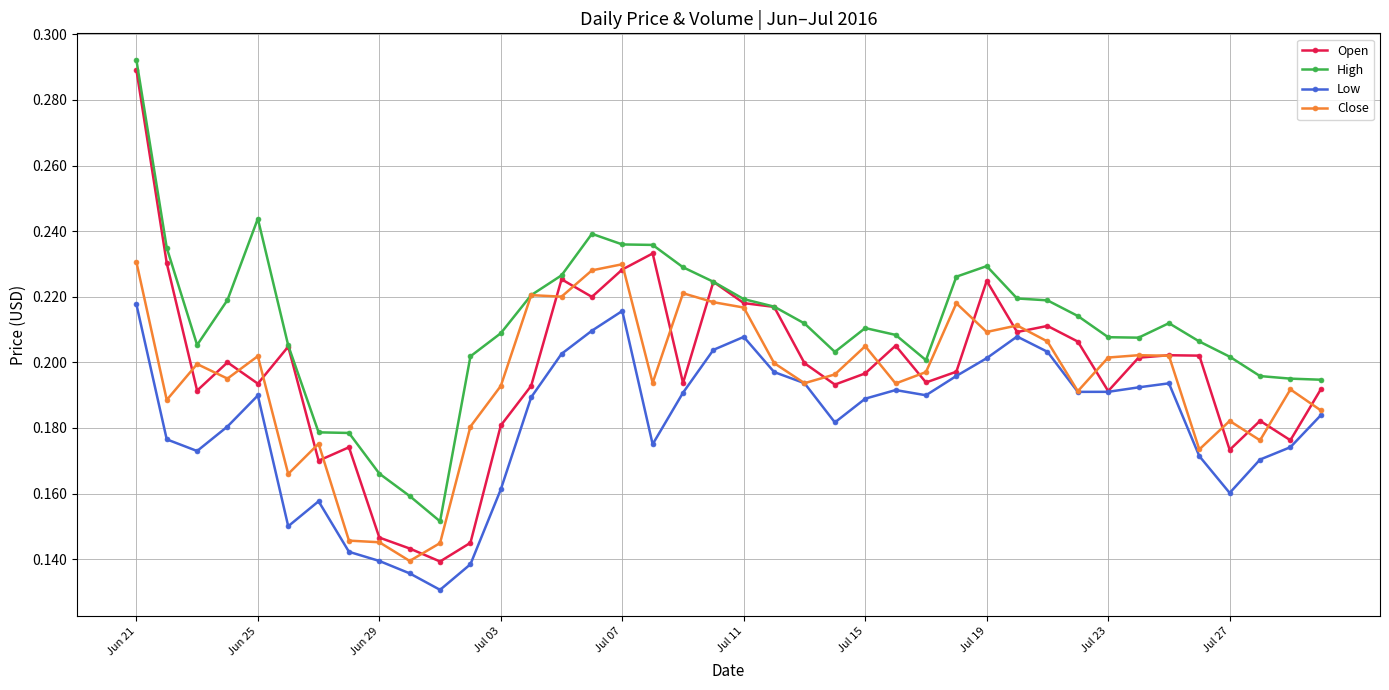

What is the sum of all High values?

8.5